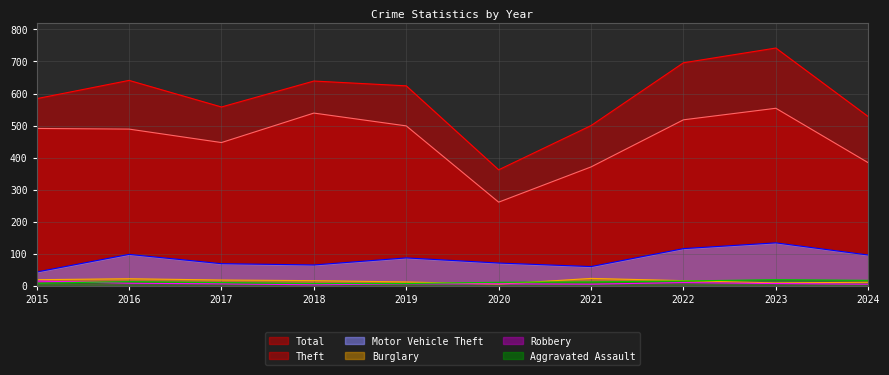

The Aggravated Assault series shows 15 at 2022. True or false?

True